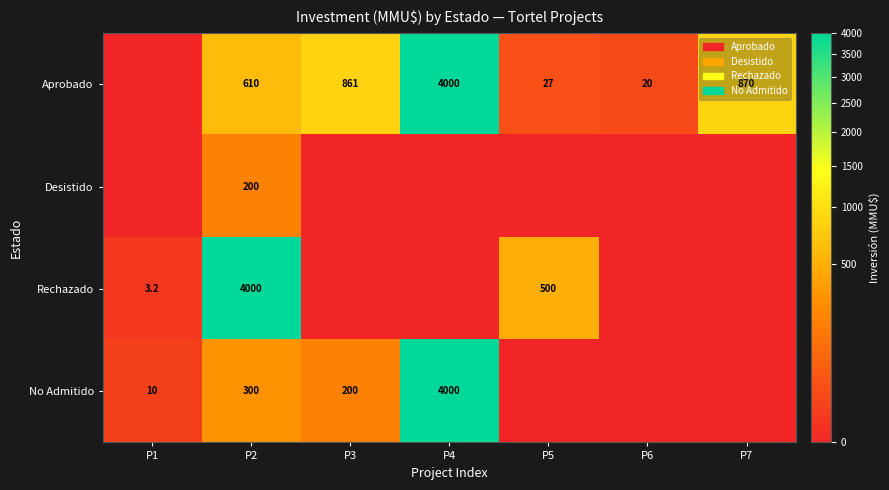

What is the sum of the No Admitido values at P3 and P4?

4200.0